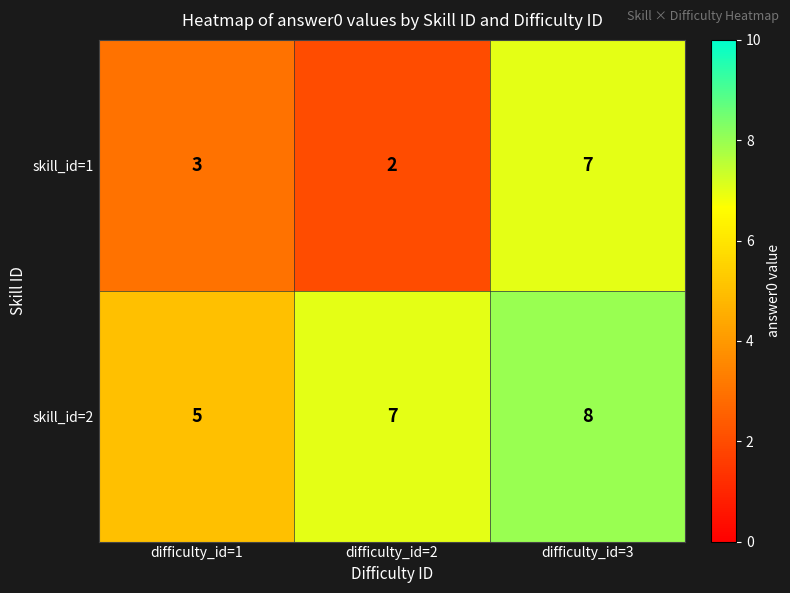

At which label is skill_id=1 closest to 4?

difficulty_id=1